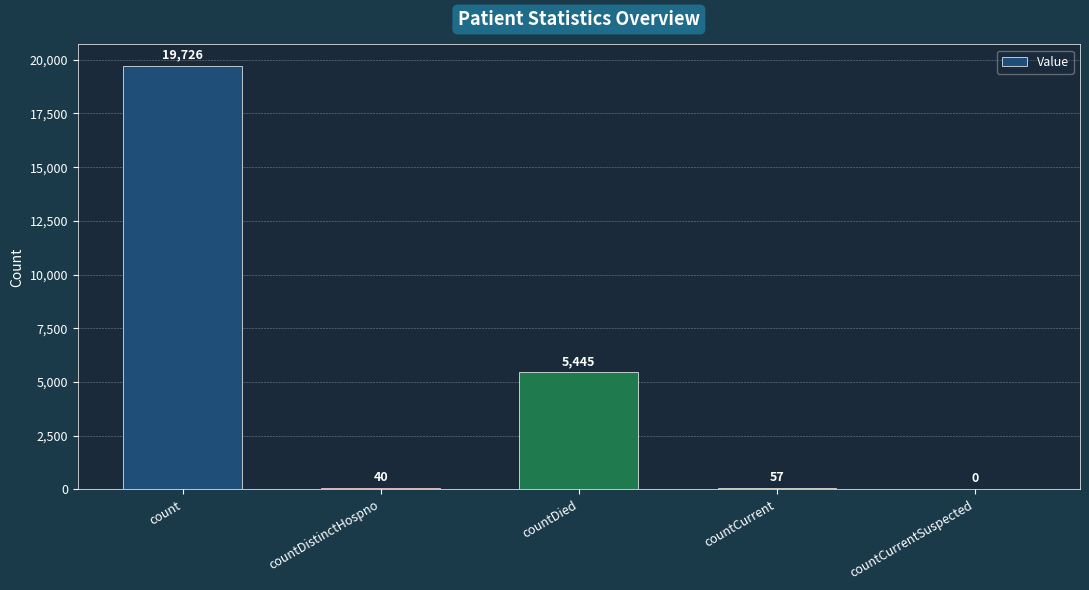

How many positive values are there?

4